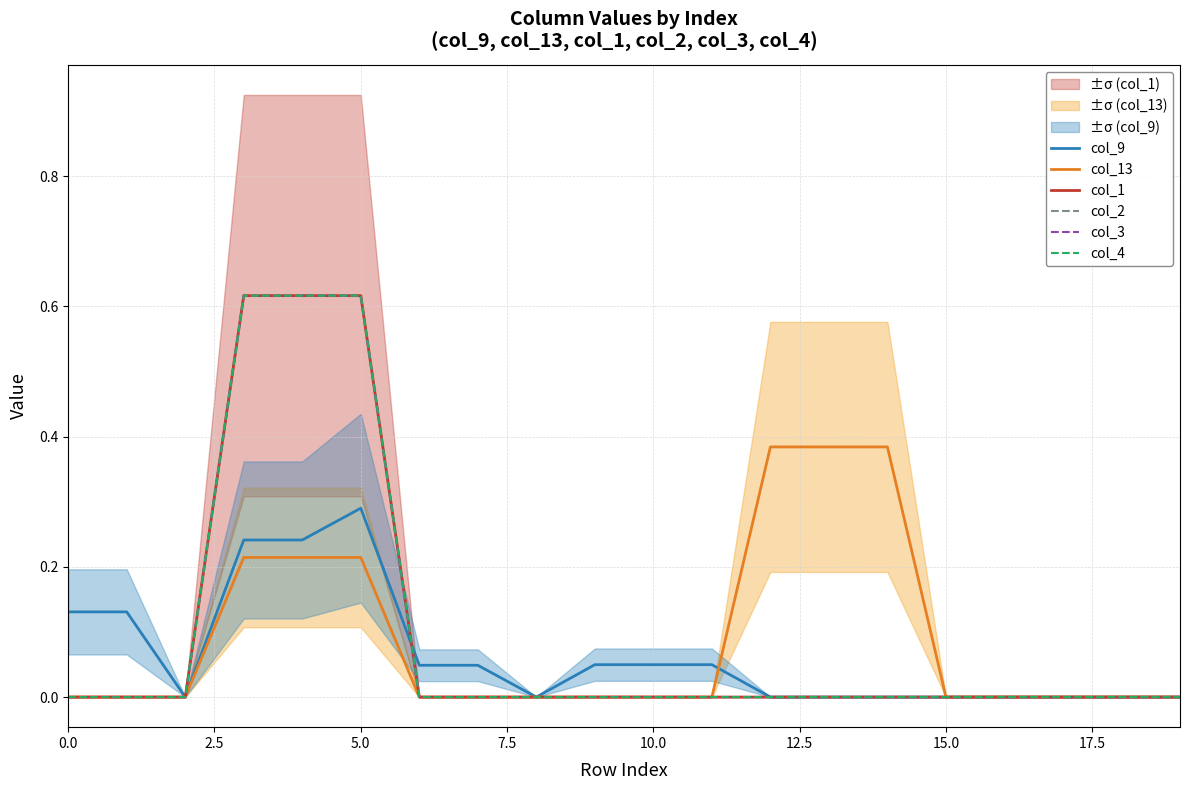

At how many categories does at least one series exceed 0?

13